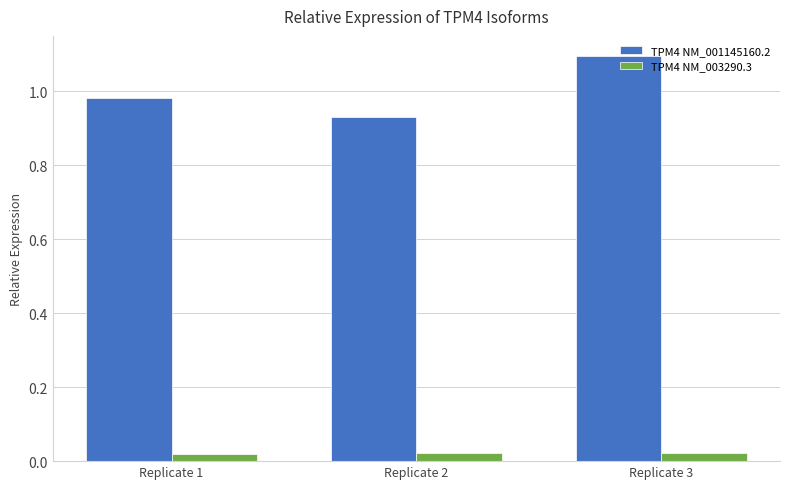

List the series in order of their peak value, highest first.

TPM4 NM_001145160.2, TPM4 NM_003290.3